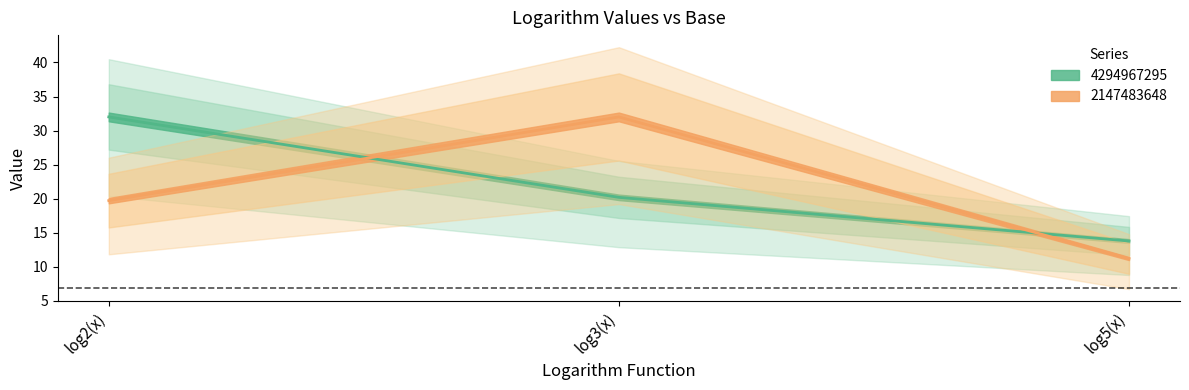

Reading left to right, transcribe all the data shown in this chart.

4294967295: 32.0	20.2	13.8
2147483648: 19.7	32.0	11.2